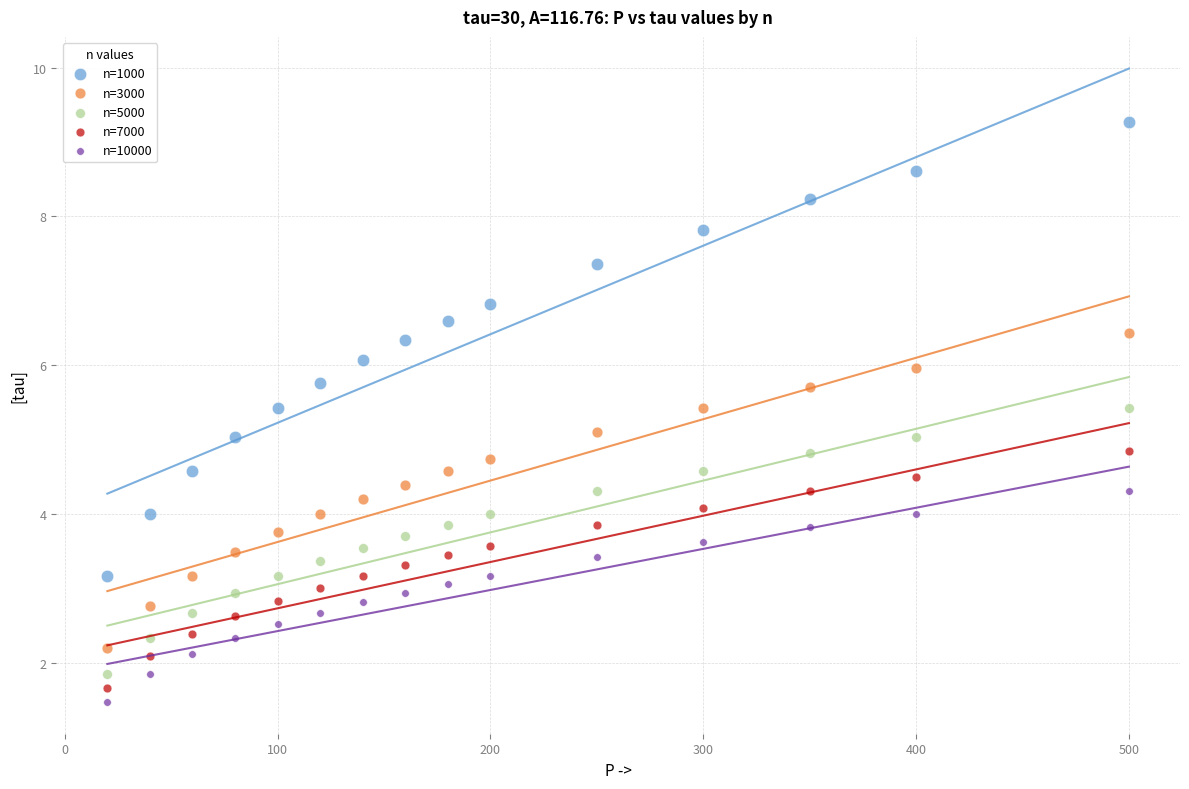

Which series reaches the minimum Y coordinate?

n=10000